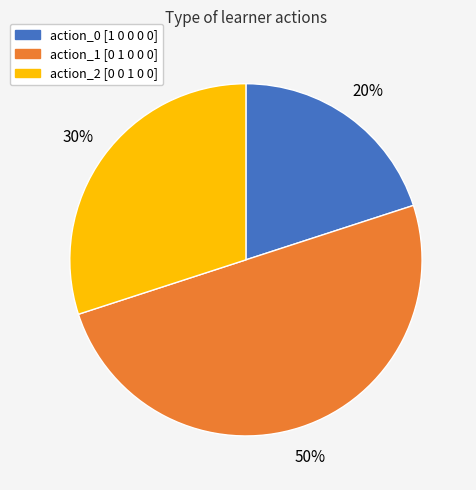

Rank the categories by value from lowest to highest.

action_0 [1 0 0 0 0], action_2 [0 0 1 0 0], action_1 [0 1 0 0 0]